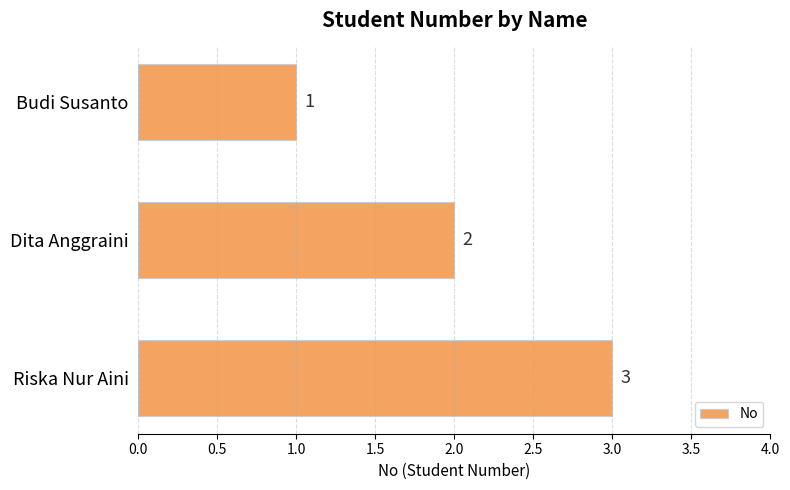

How many values are between 1 and 3?

3